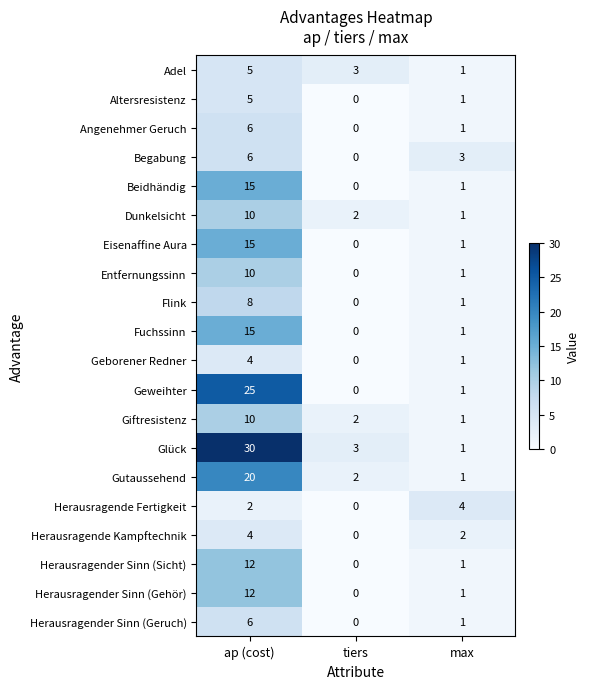

Rank the categories by Herausragender Sinn (Geruch) value from highest to lowest.

ap (cost), max, tiers